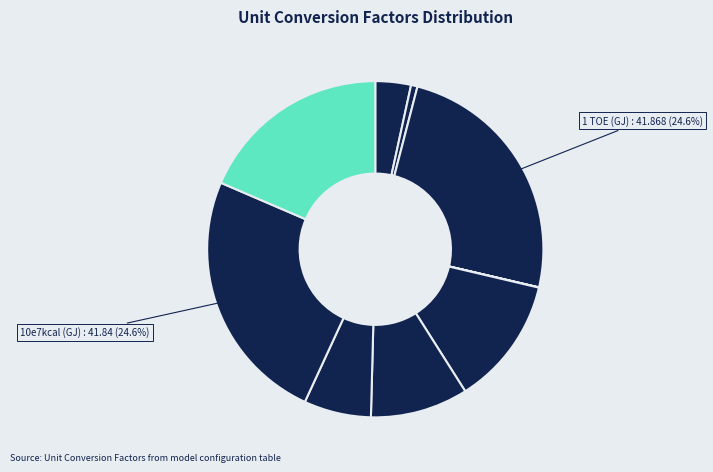

To the nearest percent, what is the average slice percentage?

10%